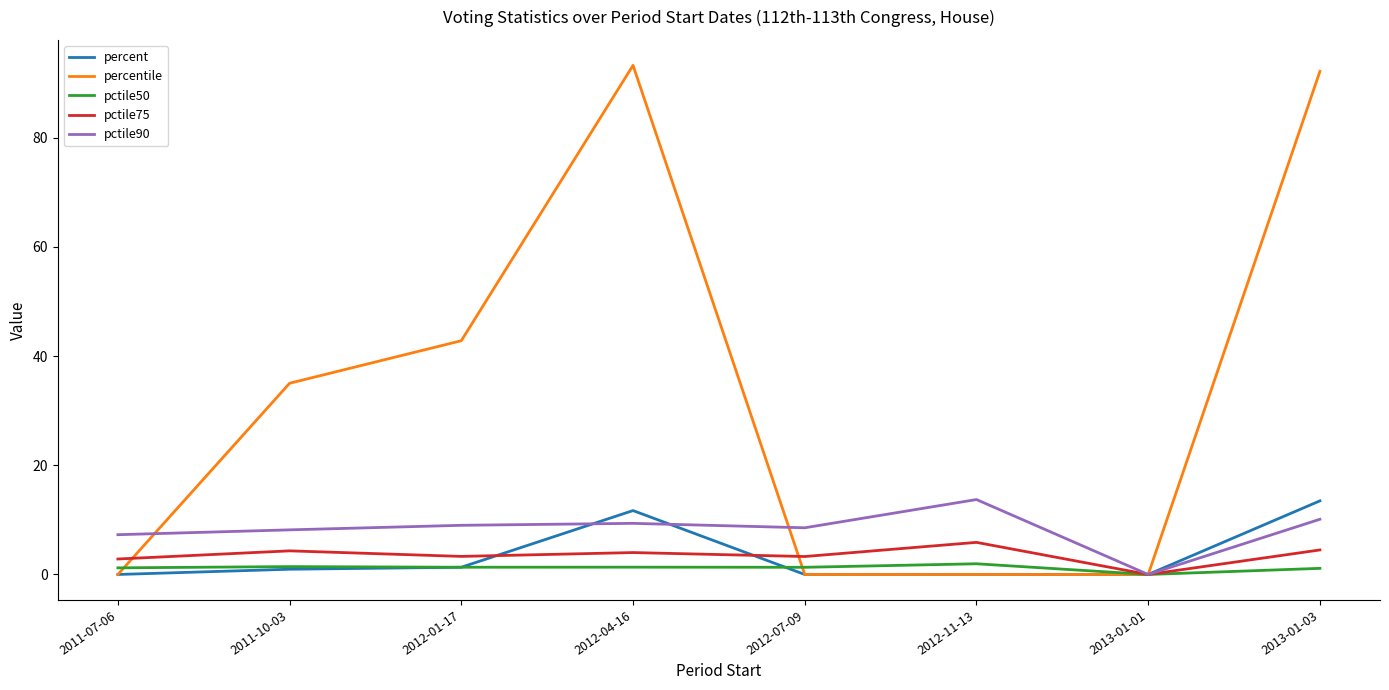

True or false: percent has a value of 7.2 at 2012-04-16.

False